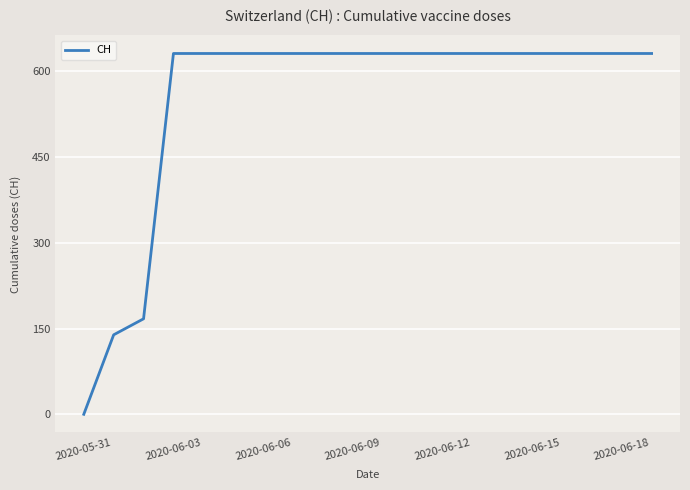

What is the difference between the maximum and minimum values?

631